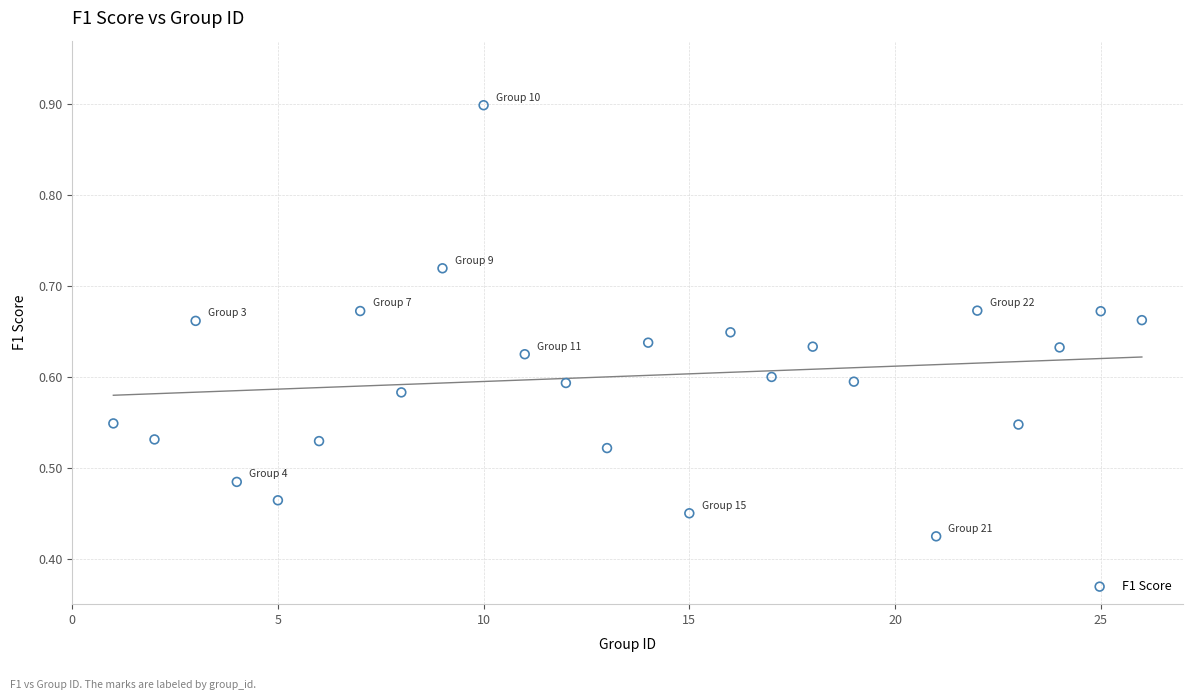

What is the range of X values (max minus min)?

25.0